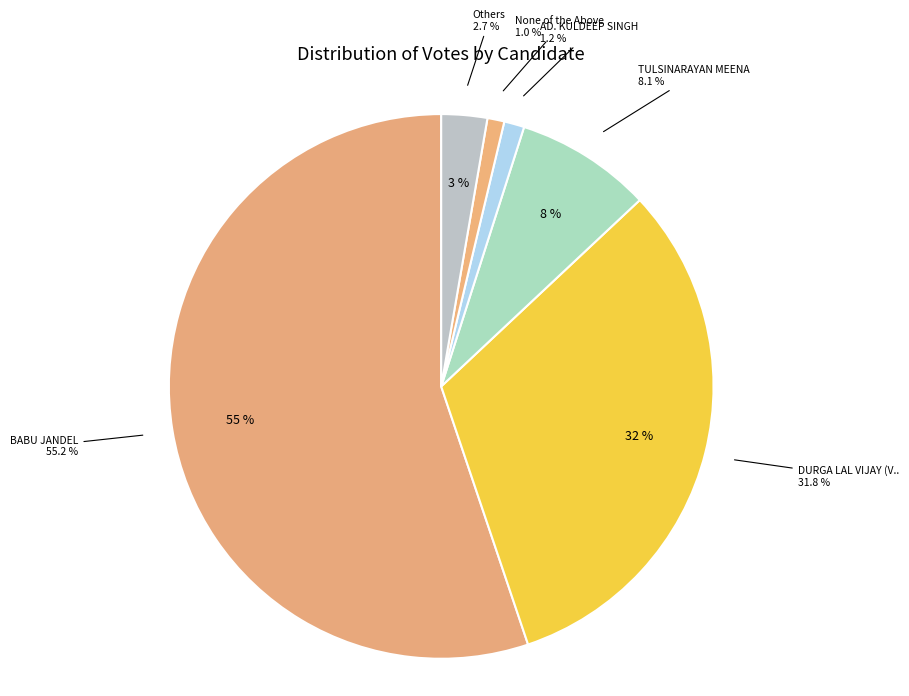

True or false: MUKESH SUMAN accounts for 13% of the total.

False